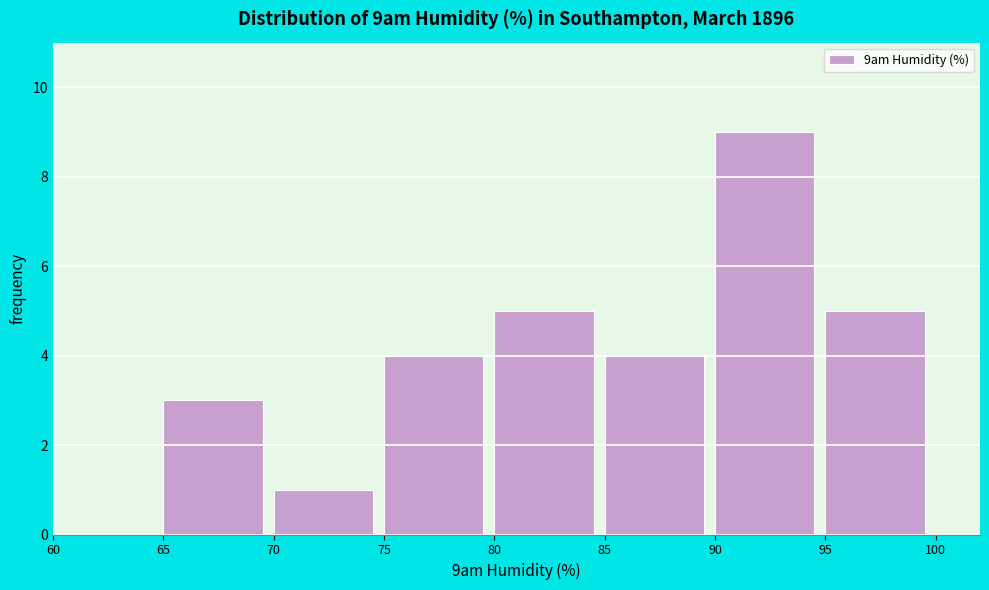

Over which range of the x-axis is the bar tallest?

90 to 95